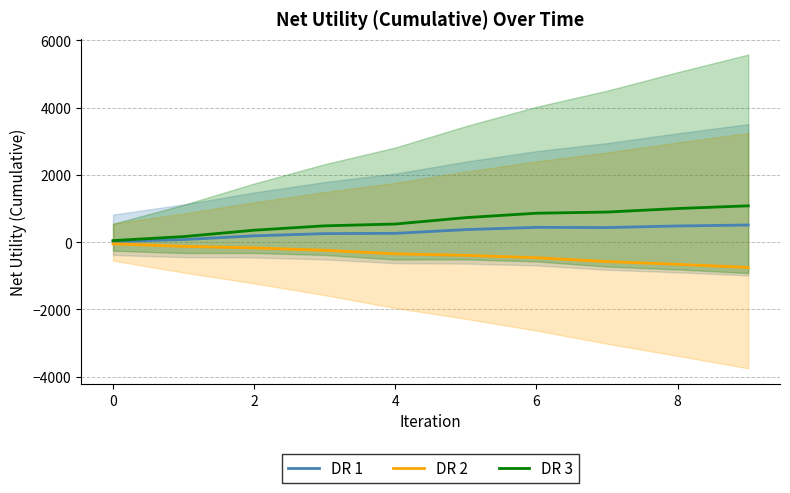

Which category has the lowest value in the DR 2 series?

9